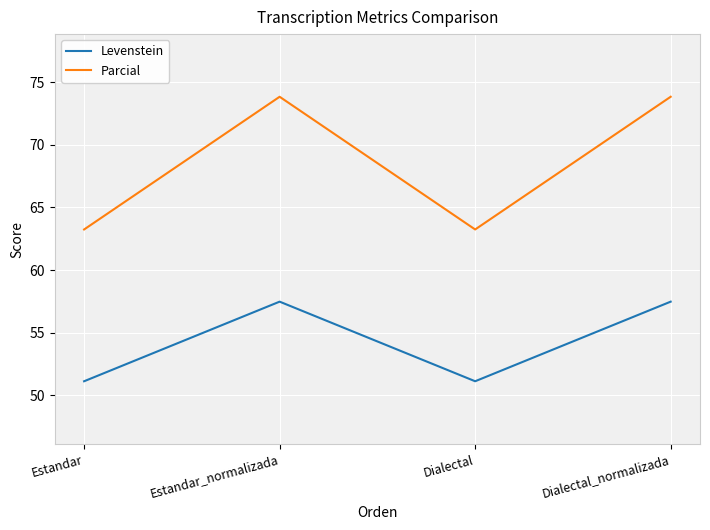

True or false: Parcial has a value of 105.4 at Dialectal.

False